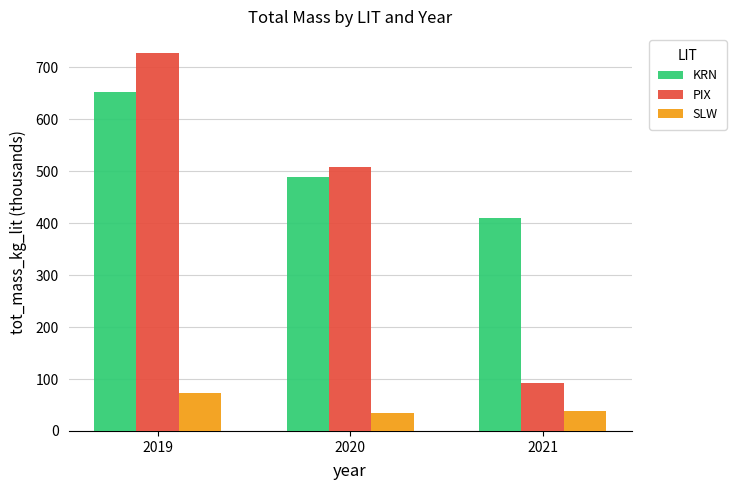

What is the value of the KRN bar at the 1st from the left?

653.6